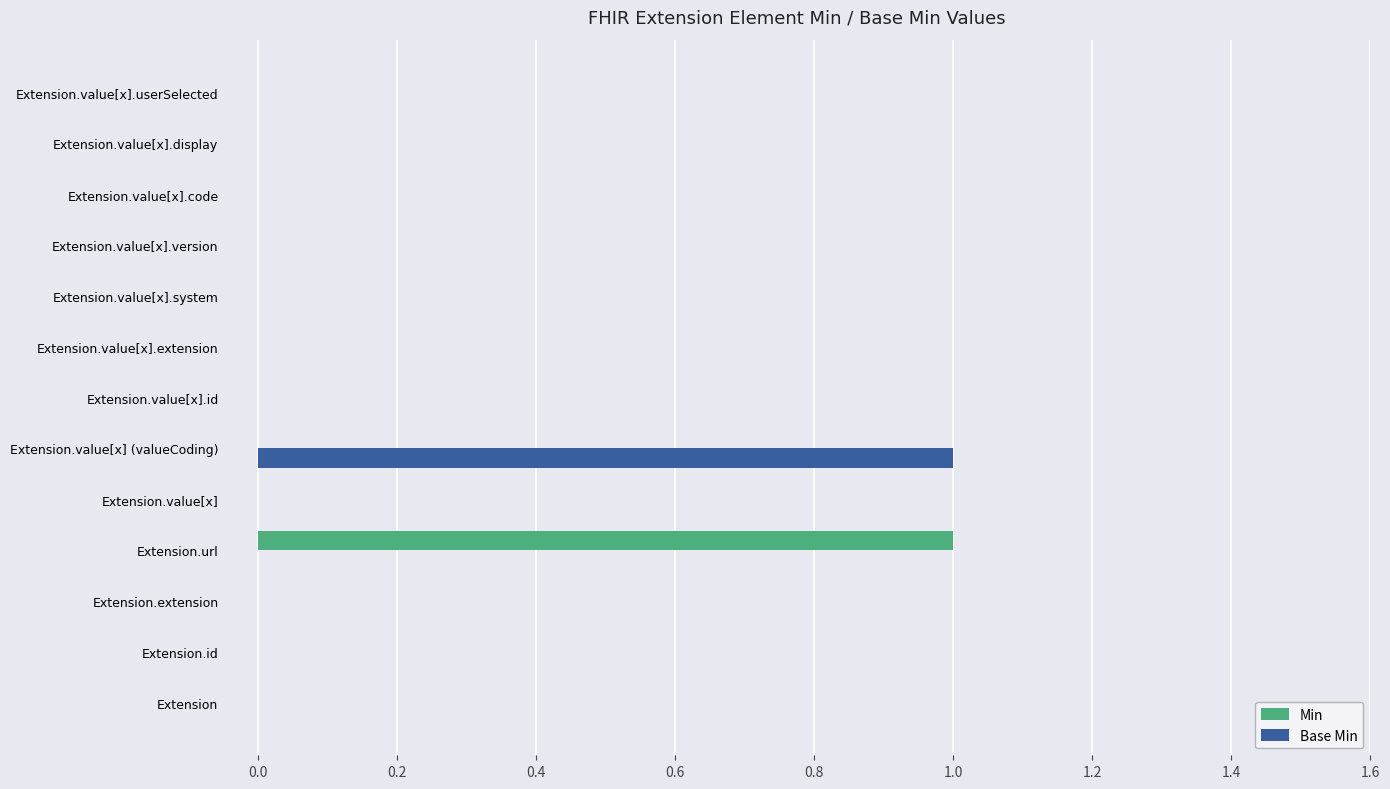

At which label does Base Min reach its peak?

Extension.value[x] (valueCoding)